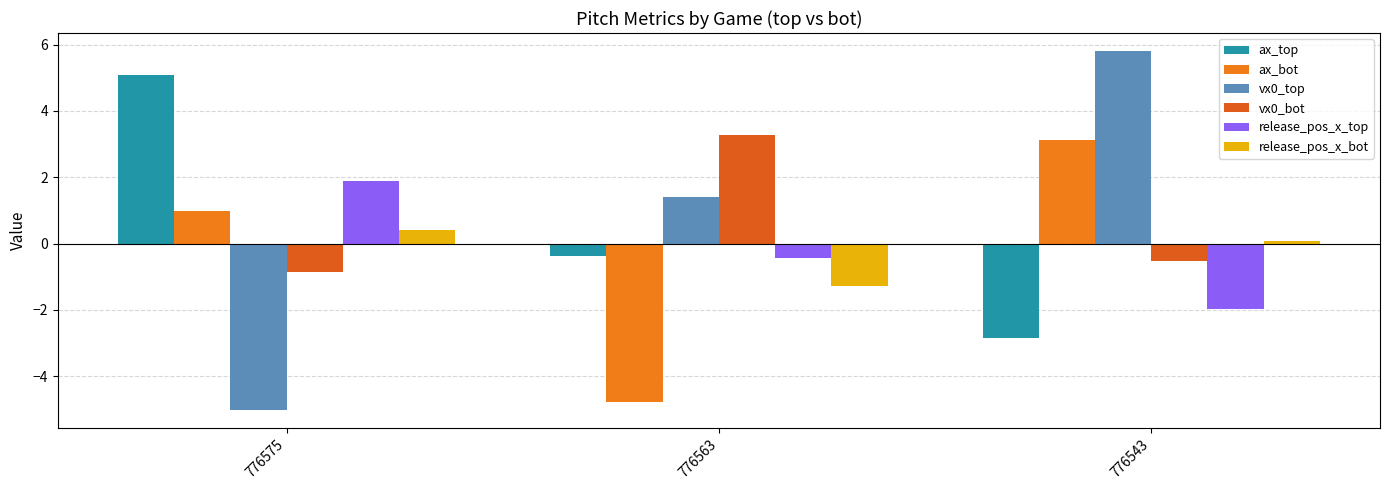

The value of ax_top at 776575 is 6.6. True or false?

False